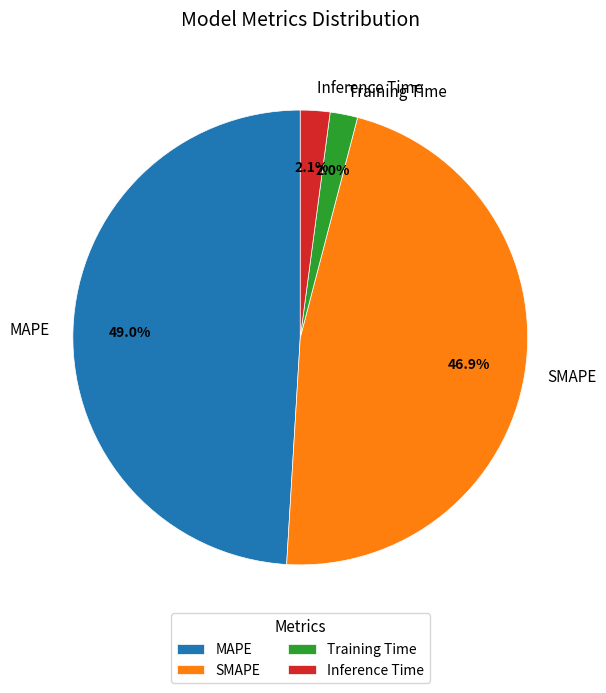

Which has a higher value, SMAPE or Inference Time?

SMAPE